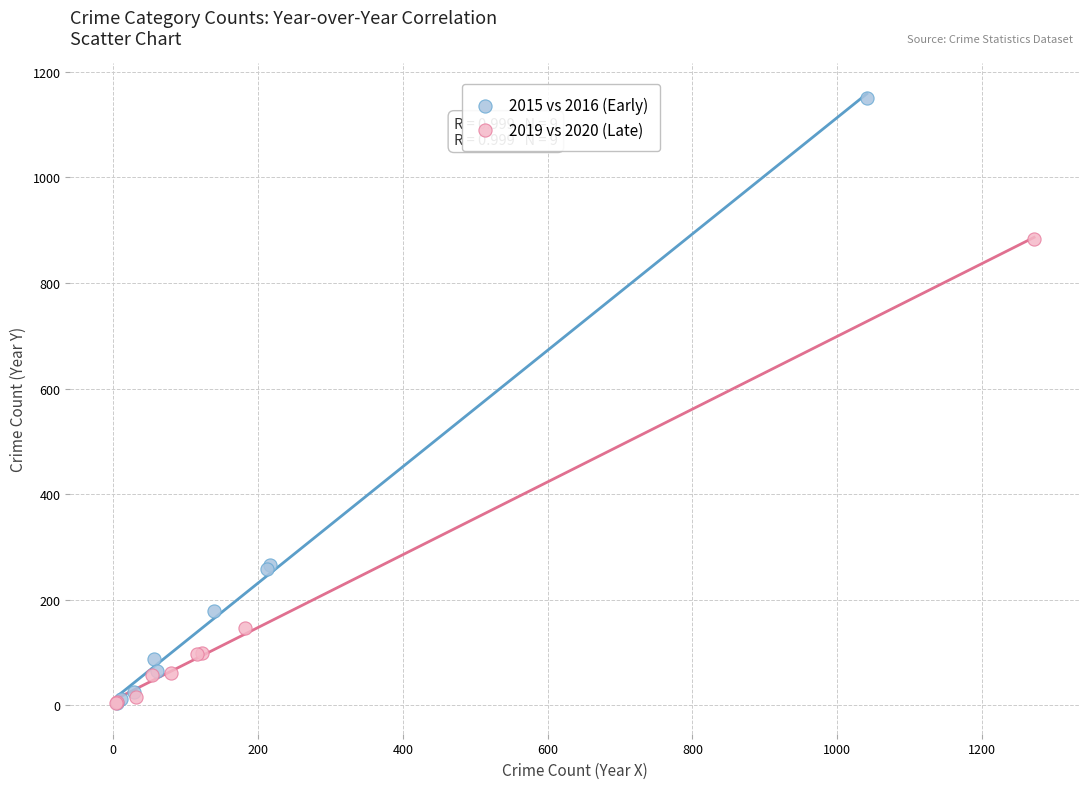

Which series has the widest spread of Y values?

2015 vs 2016 (Early)